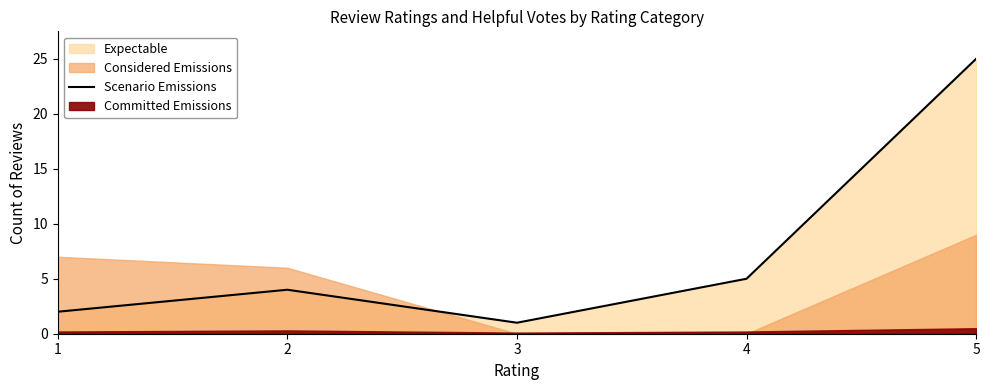

Where does the data first go above 4?

4